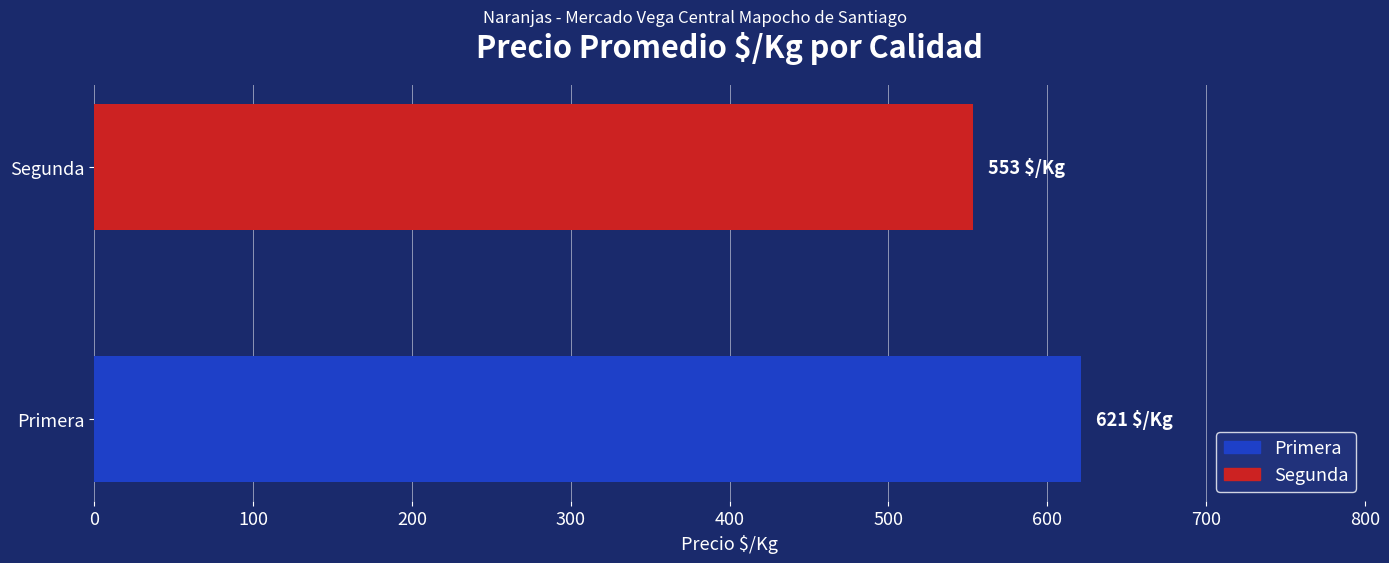

How many bars are there in total?

2